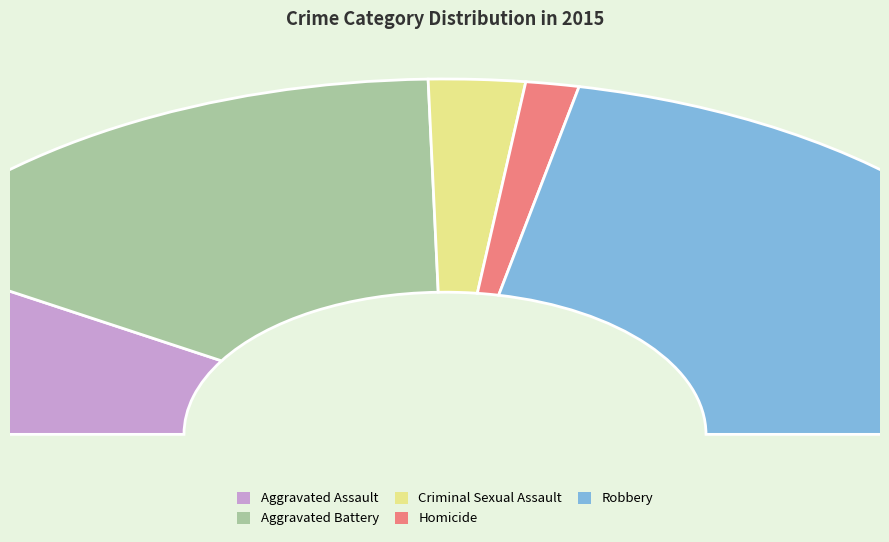

To the nearest percent, what is the combined percentage of Robbery and Aggravated Assault?

61%